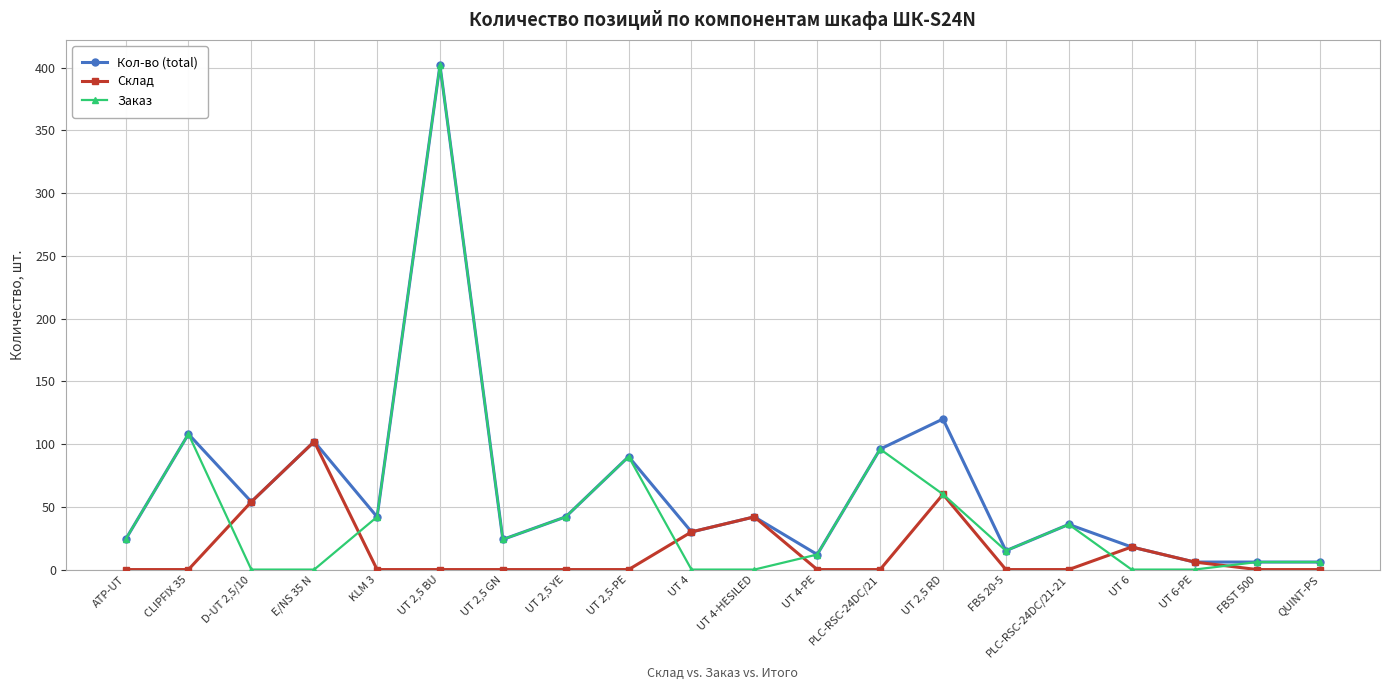

Rank the series by their average value, from lowest to highest.

Склад, Заказ, Кол-во (total)